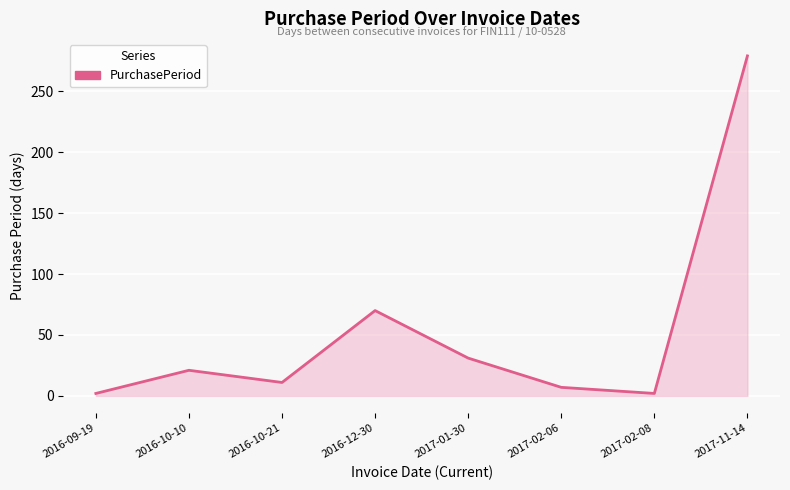

At which category does the data reach its first local peak?

2016-10-10